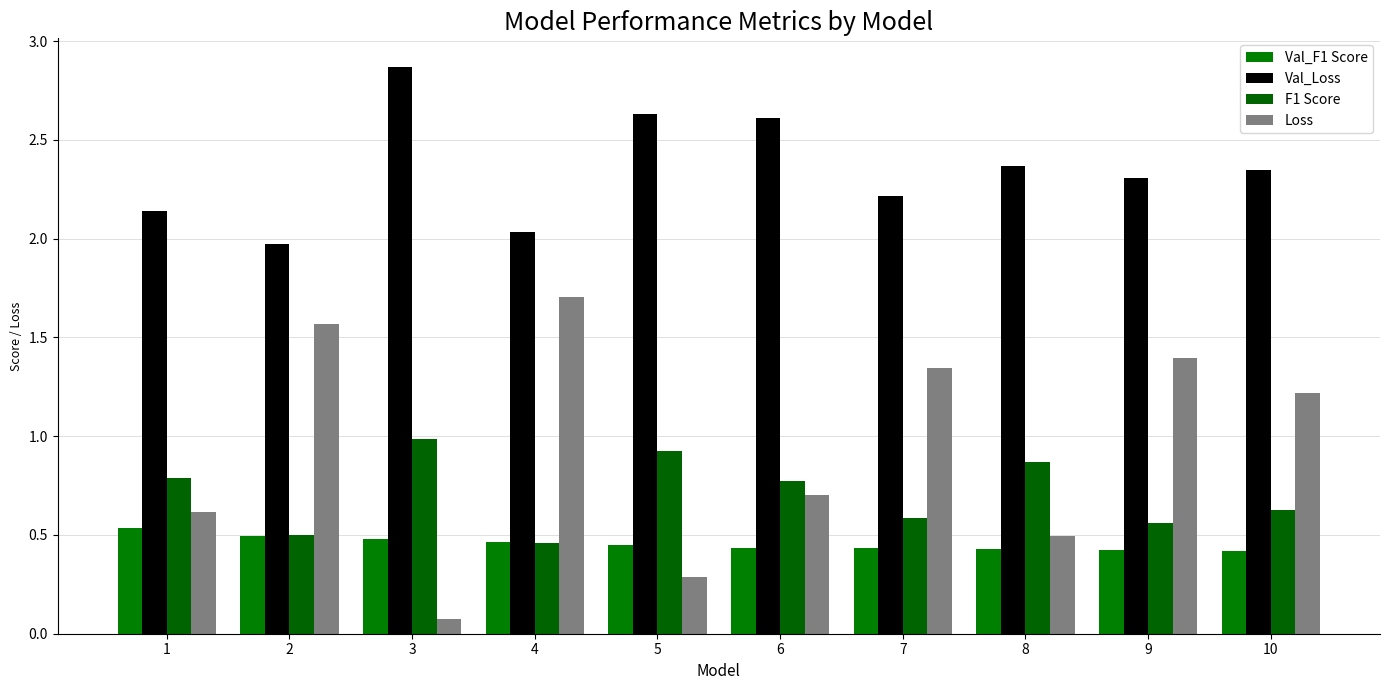

What is the smallest value displayed?

0.1